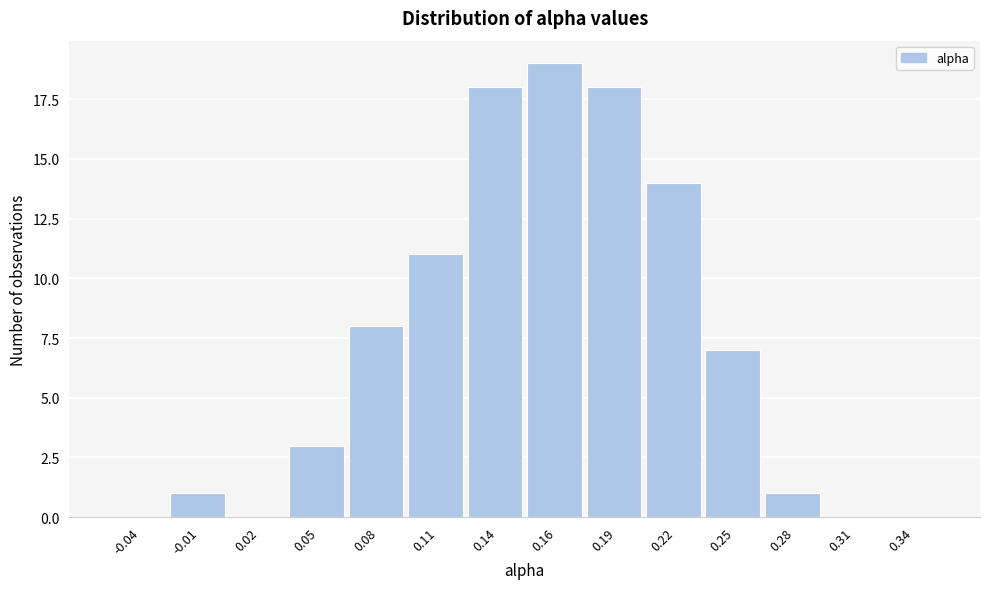

Reading left to right, list every bar in this chart as the range it spans on the x-axis followed by its height. Neither the bar edges nor the heights are printed on the chart, so give them approximately, as read against the axes.

-0.050 to -0.020: 0
-0.020 to 0.005: 1
0.005 to 0.035: 0
0.035 to 0.065: 3
0.065 to 0.095: 8
0.095 to 0.120: 11
0.120 to 0.150: 18
0.150 to 0.180: 19
0.180 to 0.205: 18
0.205 to 0.235: 14
0.235 to 0.265: 7
0.265 to 0.295: 1
0.295 to 0.320: 0
0.320 to 0.350: 0